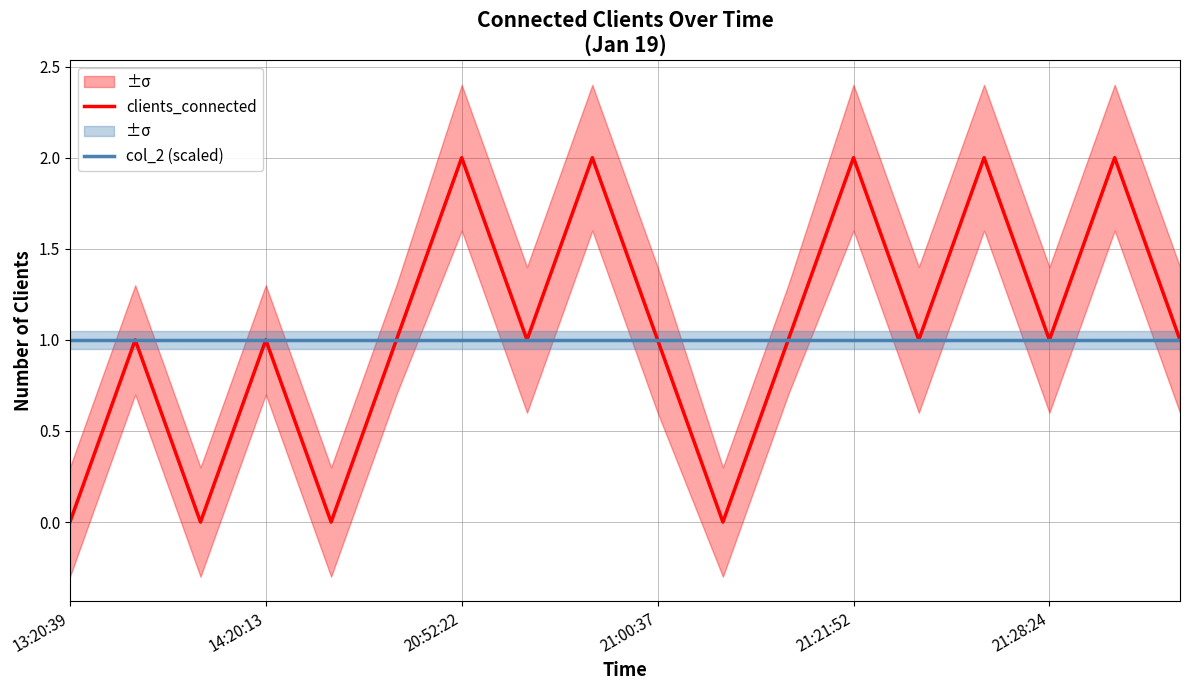

How many values in clients_connected are above zero?

14